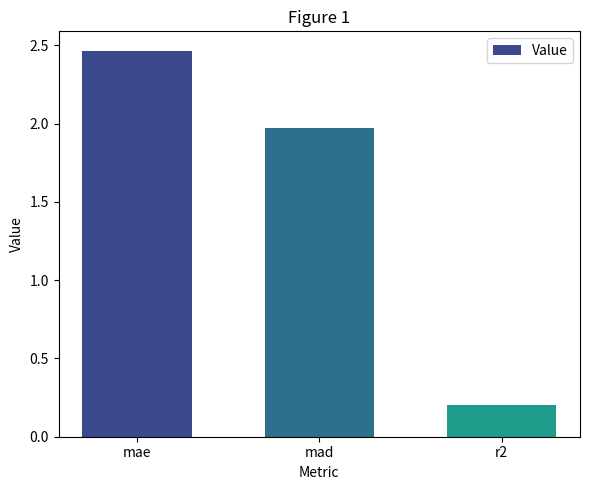

Which label corresponds to the largest value in the chart?

mae